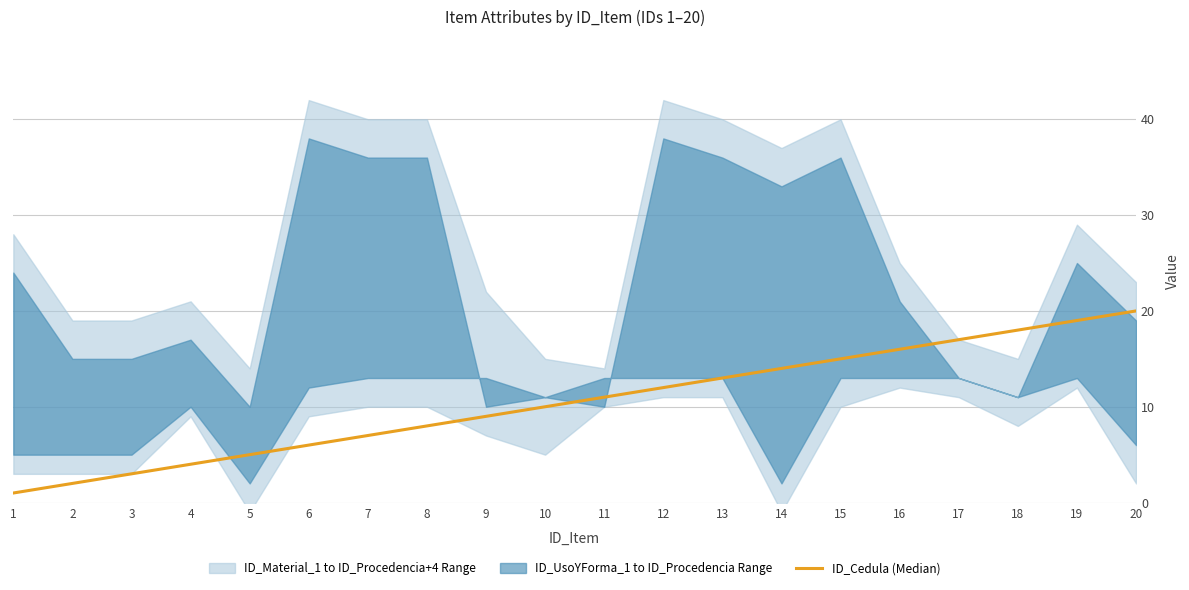

What is the sum of all values?

210